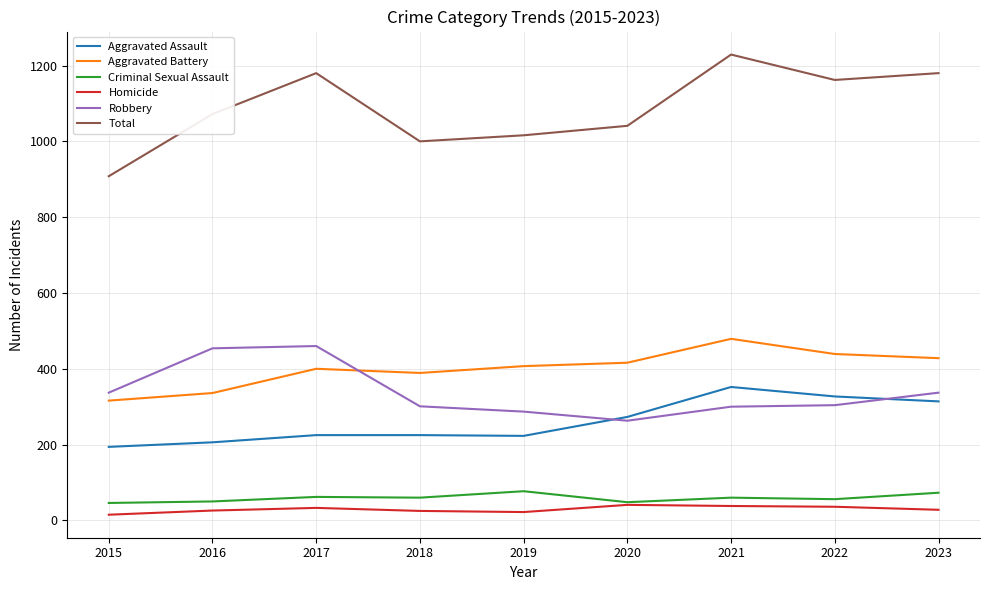

What are all the series names shown in the legend?

Aggravated Assault, Aggravated Battery, Criminal Sexual Assault, Homicide, Robbery, Total